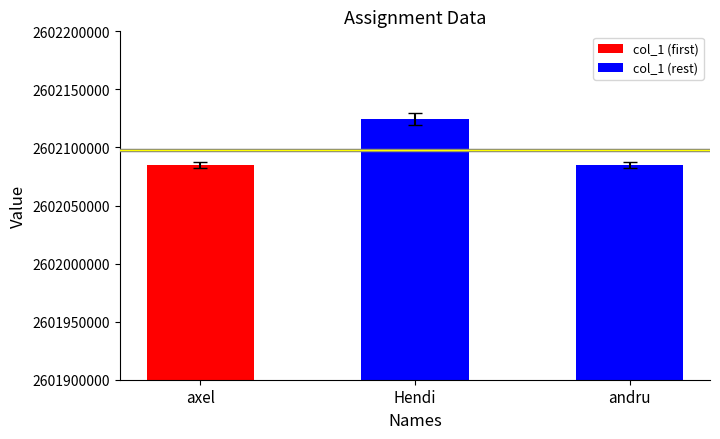

Which label corresponds to the largest value in the chart?

Hendi